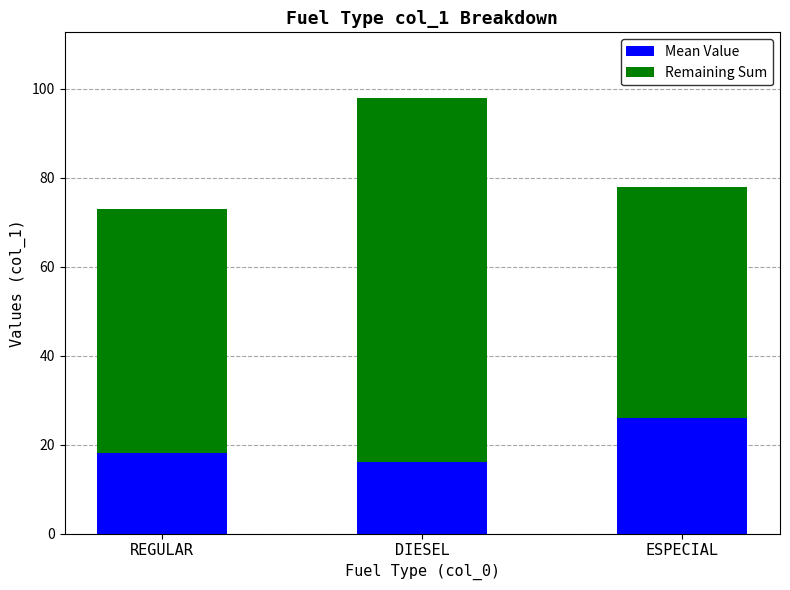

The Mean Value series shows 34 at ESPECIAL. True or false?

False